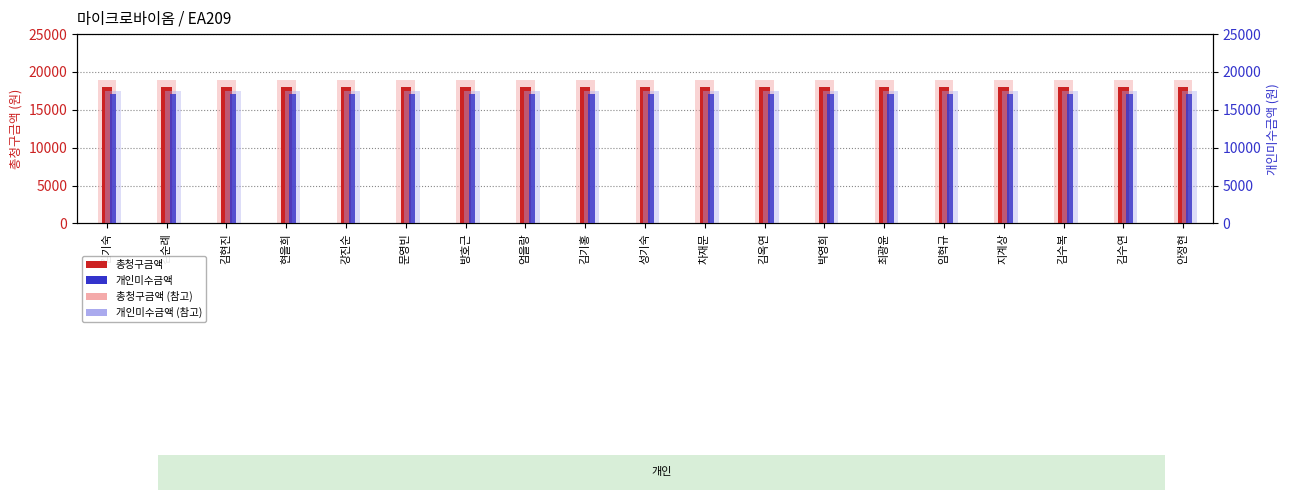

Reading right to left, transcribe all the data shown in this chart.

총청구금액: 18000	18000	18000	18000	18000	18000	18000	18000	18000	18000	18000	18000	18000	18000	18000	18000	18000	18000	18000
총청구금액 (참고): 18900	18900	18900	18900	18900	18900	18900	18900	18900	18900	18900	18900	18900	18900	18900	18900	18900	18900	18900
개인미수금액: 17100	17100	17100	17100	17100	17100	17100	17100	17100	17100	17100	17100	17100	17100	17100	17100	17100	17100	17100
개인미수금액 (참고): 17442	17442	17442	17442	17442	17442	17442	17442	17442	17442	17442	17442	17442	17442	17442	17442	17442	17442	17442